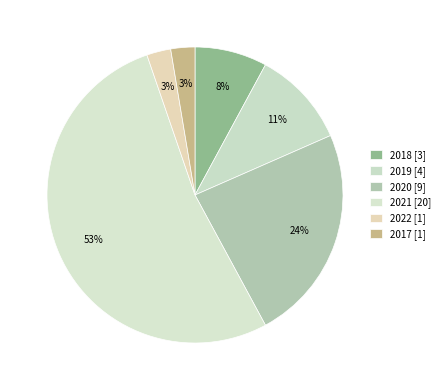

Is 2017 the majority of the pie?

No